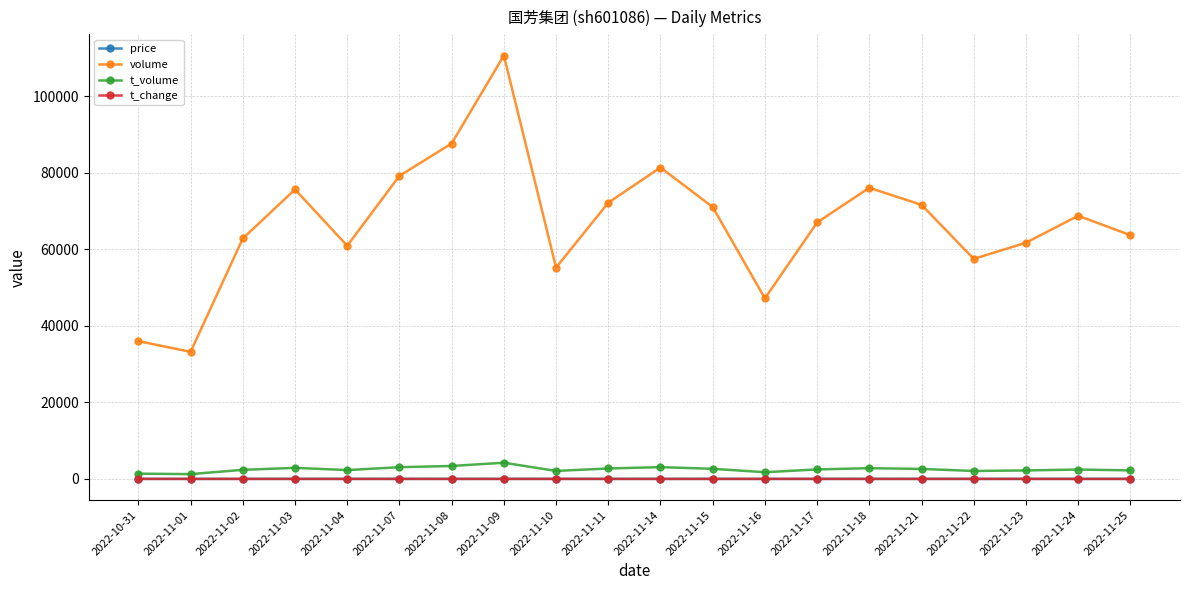

True or false: t_change and t_volume cross at least once.

False